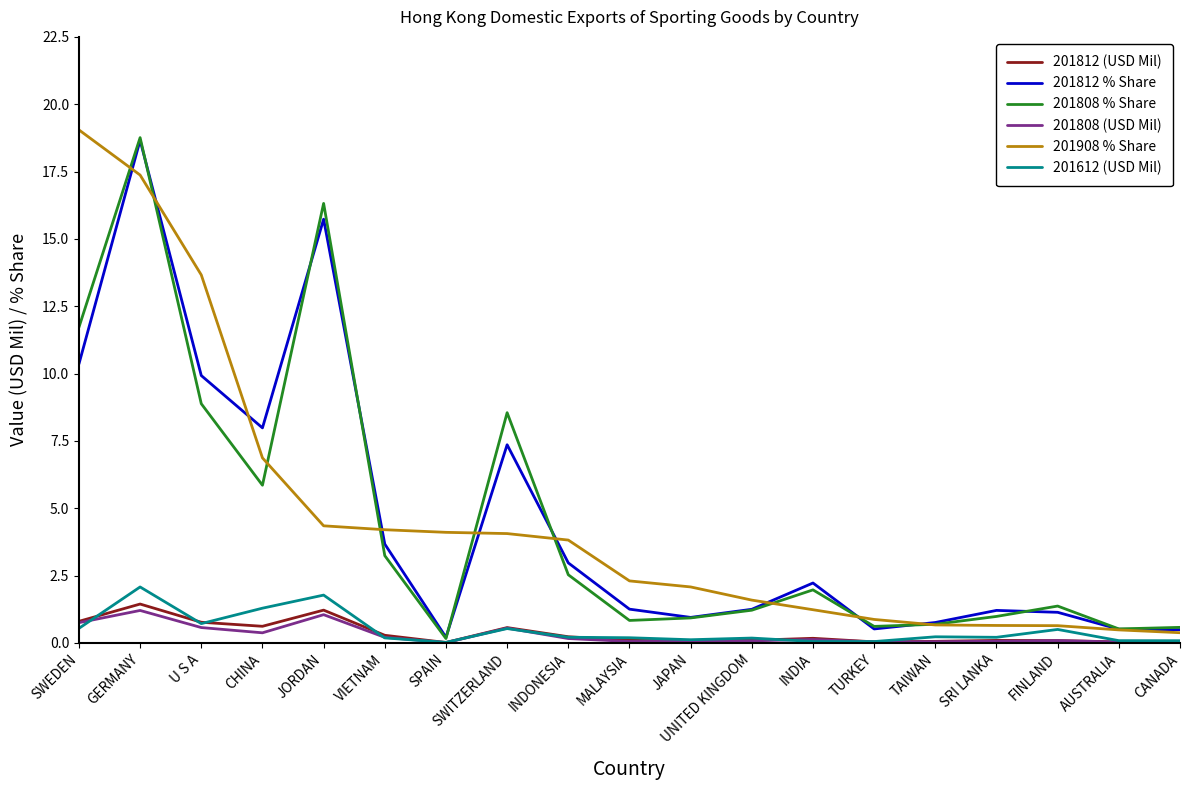

Which category has the highest value in the 201808 % Share series?

GERMANY